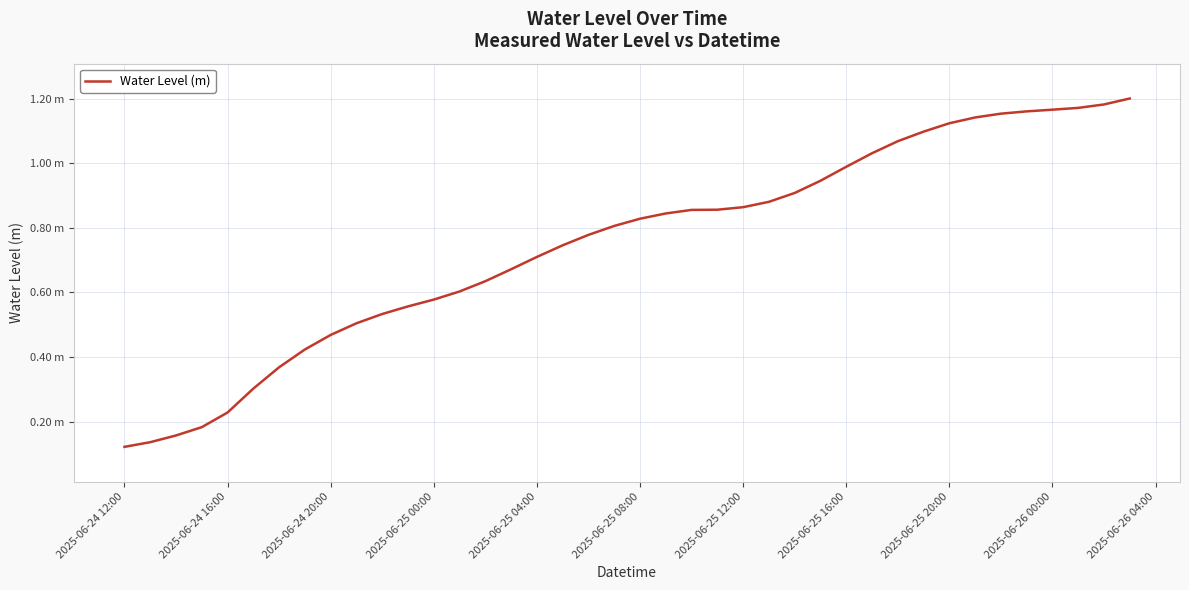

Does the chart have visible grid lines?

Yes